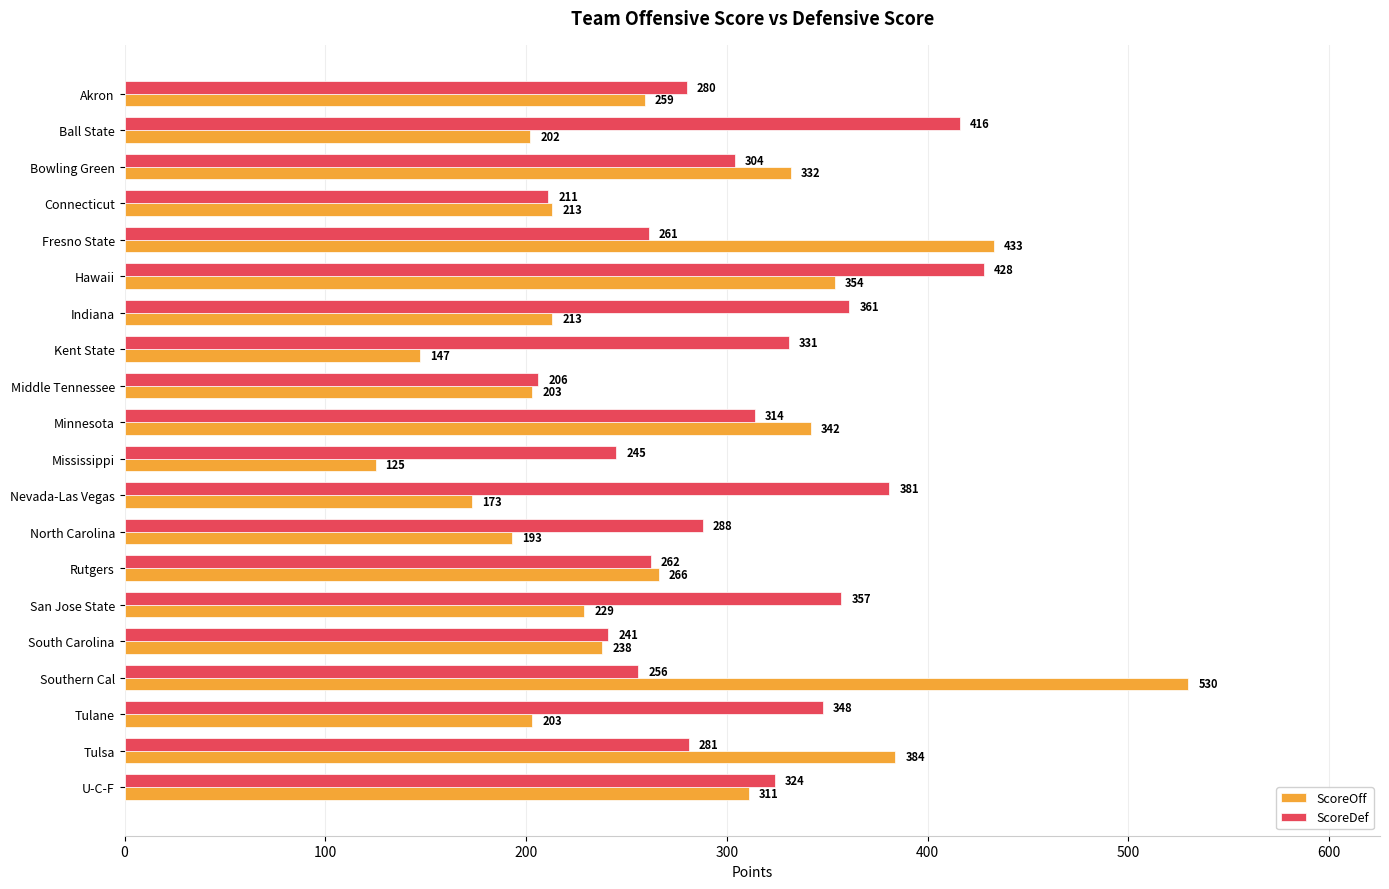

What is the difference between the second highest and second lowest values in the ScoreDef series?

205